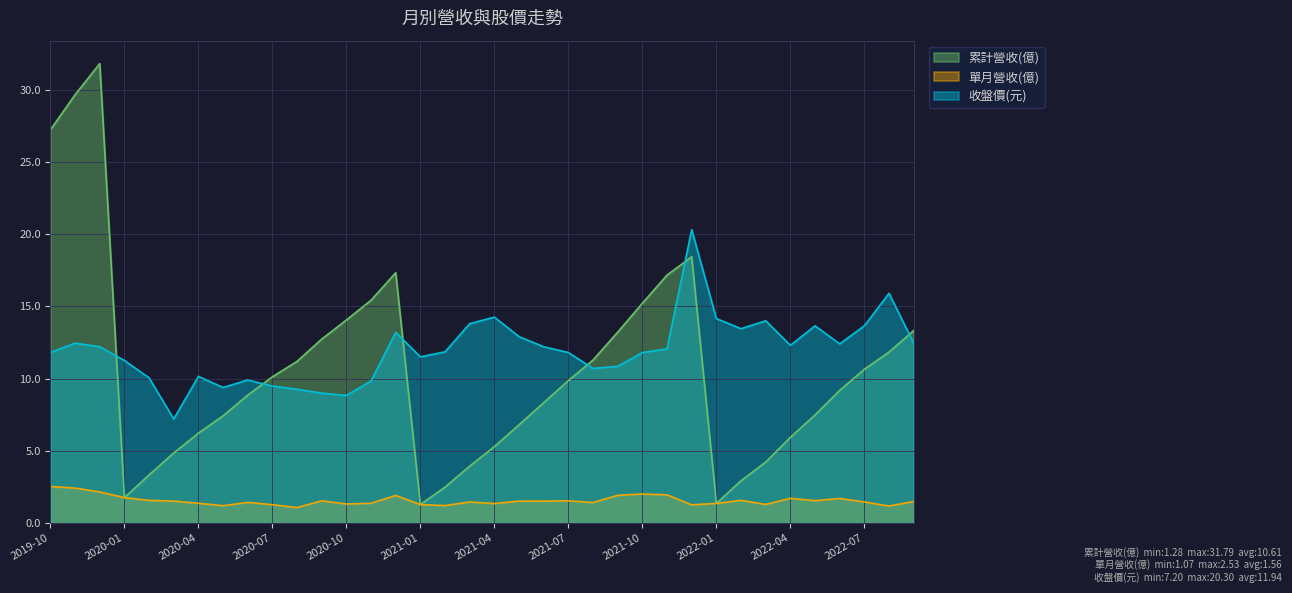

What are all the series names shown in the legend?

累計營收(億), 單月營收(億), 收盤價(元)